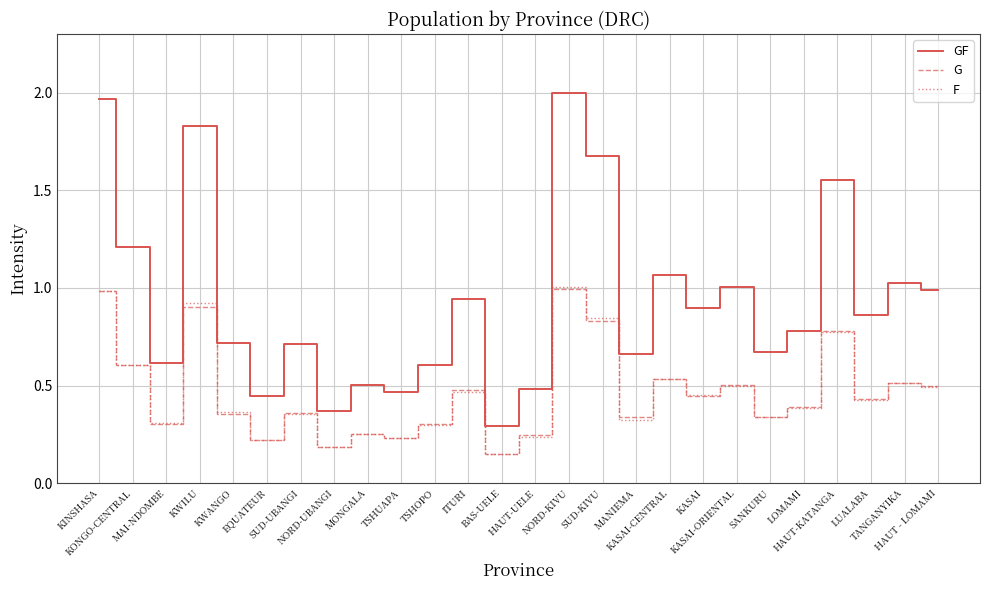

At which category is the sum across all series the highest?

NORD-KIVU